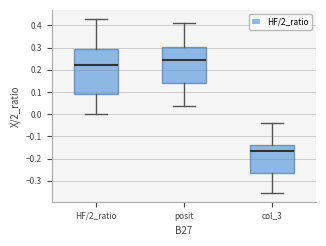

Comparing the boxes themselves (not the whiskers), which one is the tallest?

HF/2_ratio